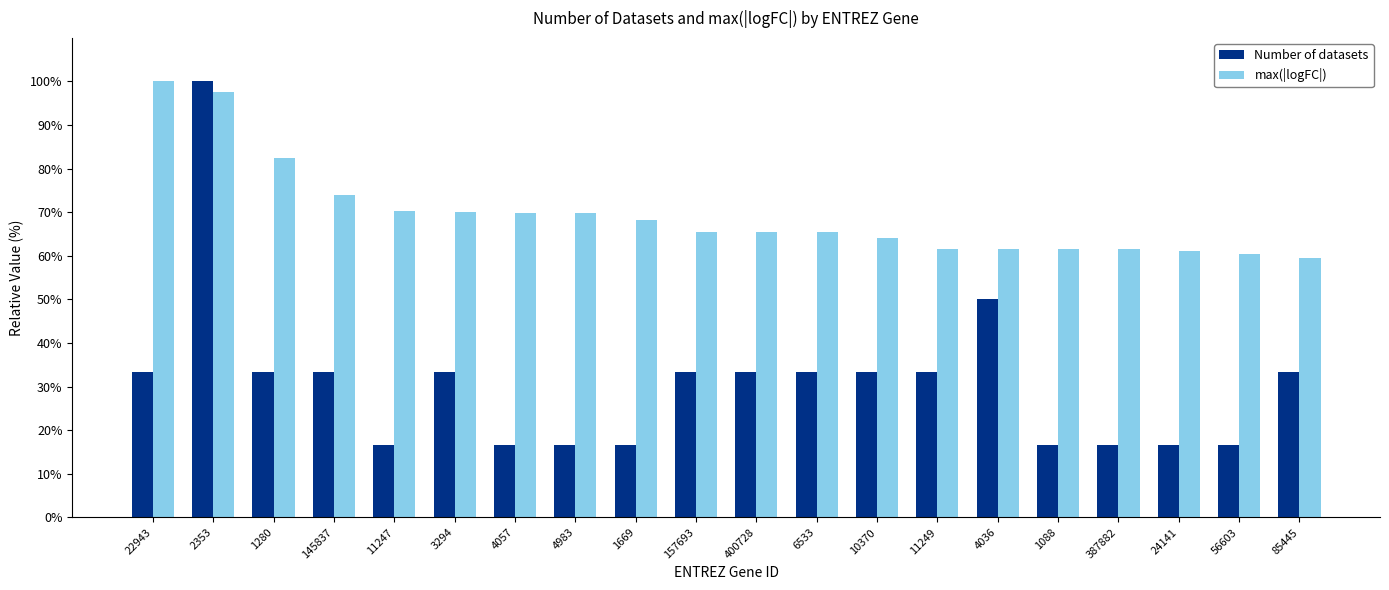

Rank the series by their average value, from lowest to highest.

Number of datasets, max(|logFC|)